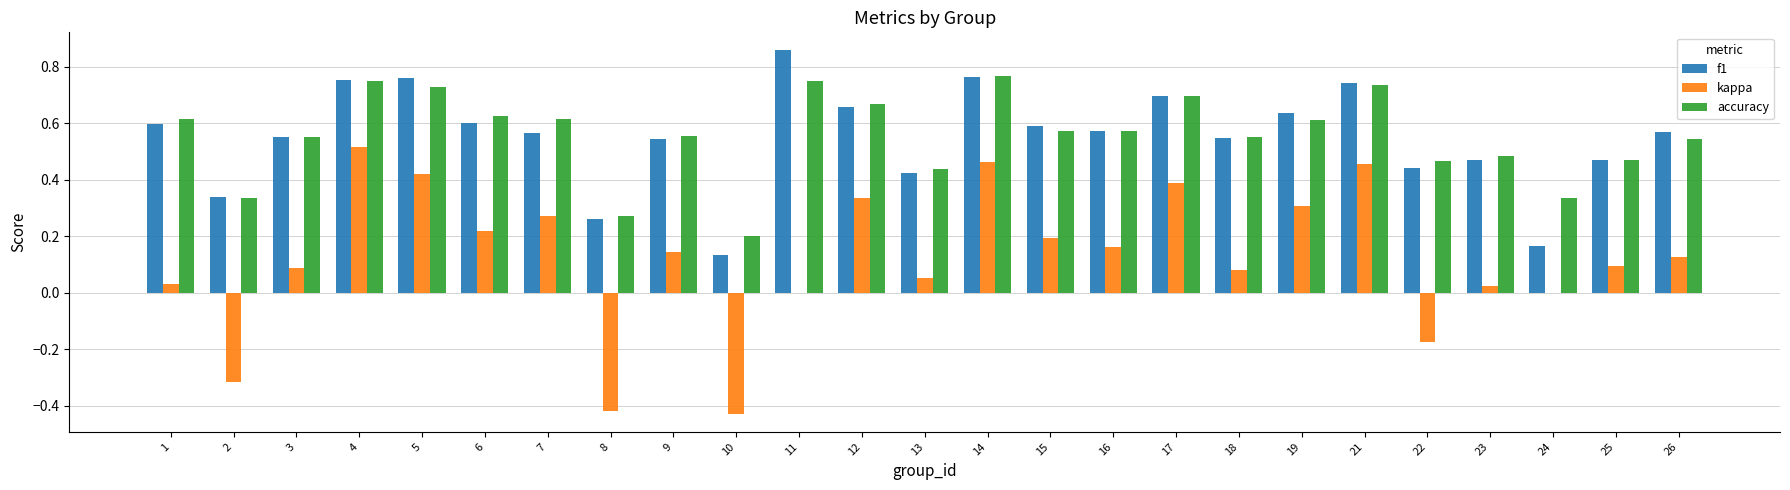

At which label does f1 reach its peak?

11